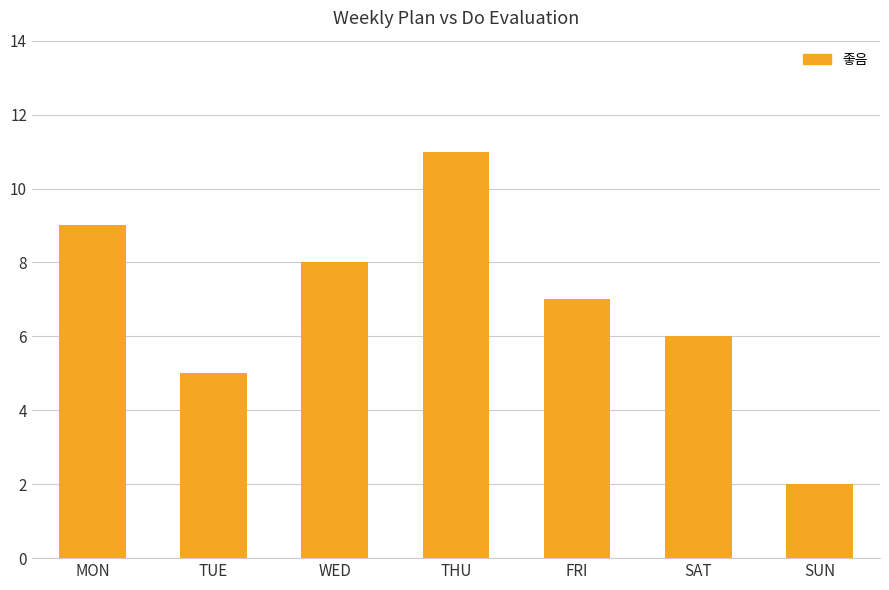

Reading left to right, list all the values displayed in this chart.

9	5	8	11	7	6	2